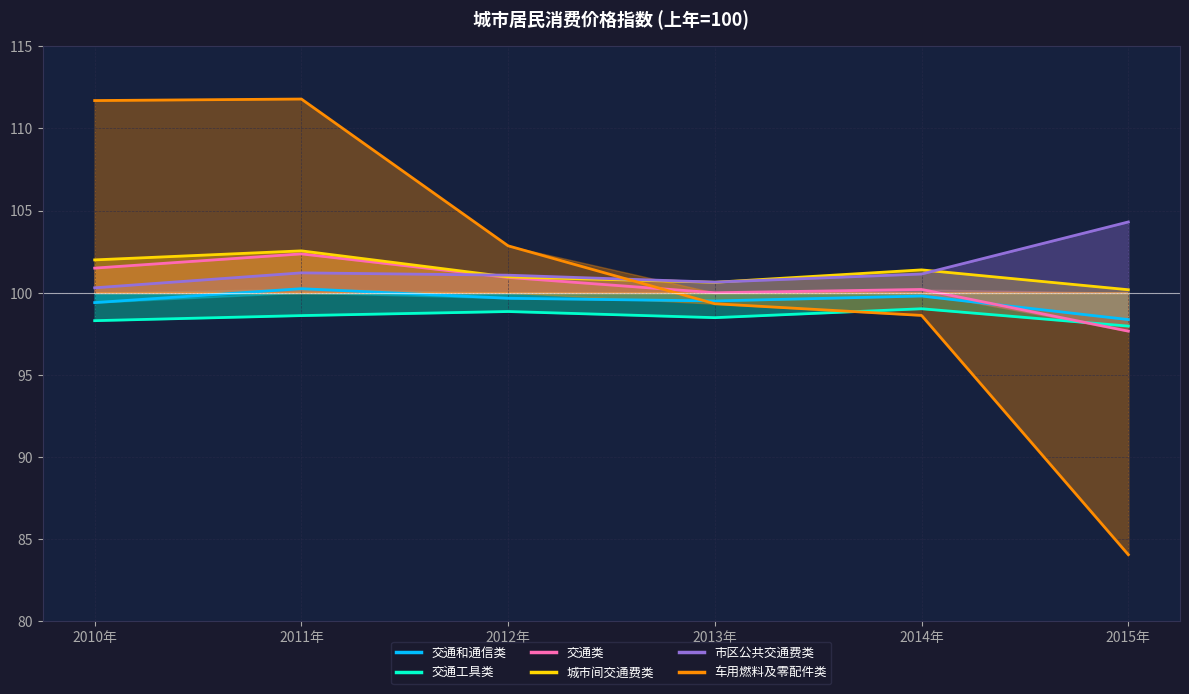

Between 2010年 and 2015年, which series saw the biggest shift?

车用燃料及零配件类